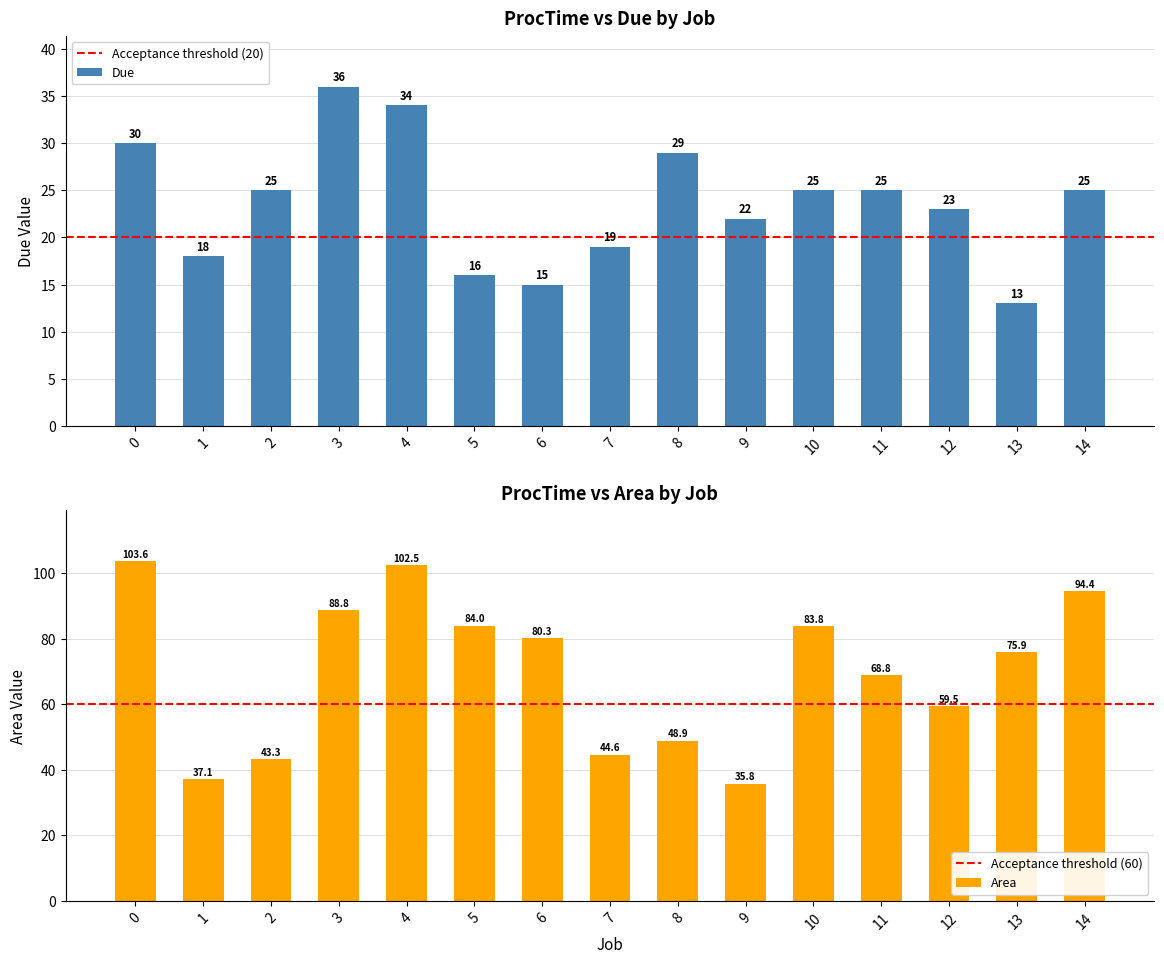

Rank the categories by Due value from lowest to highest.

13, 6, 5, 1, 7, 9, 12, 2, 10, 11, 14, 8, 0, 4, 3